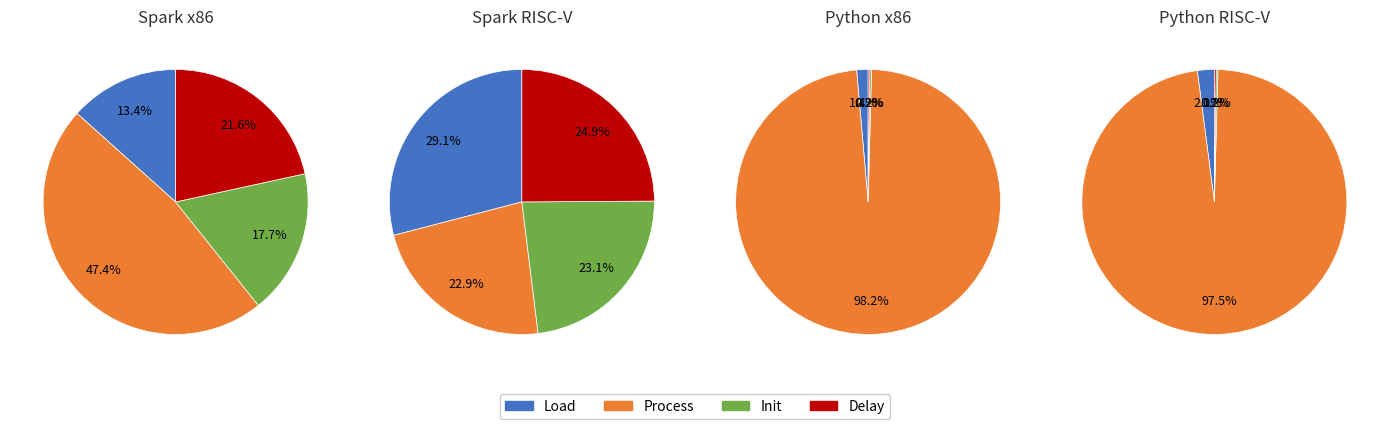

Approximately how many times larger is the value at 4 compared to 2?

1.0